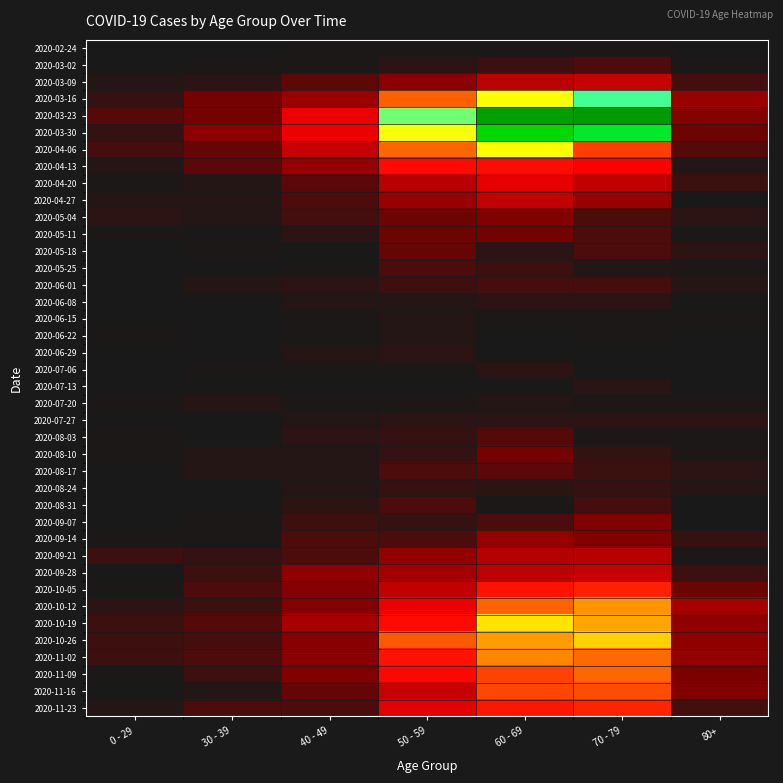

Rank the series at 50 - 59 from highest to lowest value.

2020-03-23, 2020-03-30, 2020-04-06, 2020-03-16, 2020-10-26, 2020-11-02, 2020-04-13, 2020-10-19, 2020-11-09, 2020-10-12, 2020-11-23, 2020-11-16, 2020-10-05, 2020-04-20, 2020-09-28, 2020-04-27, 2020-09-21, 2020-03-09, 2020-05-04, 2020-05-11, 2020-05-18, 2020-05-25, 2020-08-17, 2020-08-31, 2020-09-14, 2020-06-01, 2020-08-03, 2020-08-10, 2020-08-24, 2020-09-07, 2020-03-02, 2020-06-29, 2020-07-27, 2020-06-08, 2020-06-15, 2020-06-22, 2020-02-24, 2020-07-06, 2020-07-20, 2020-07-13